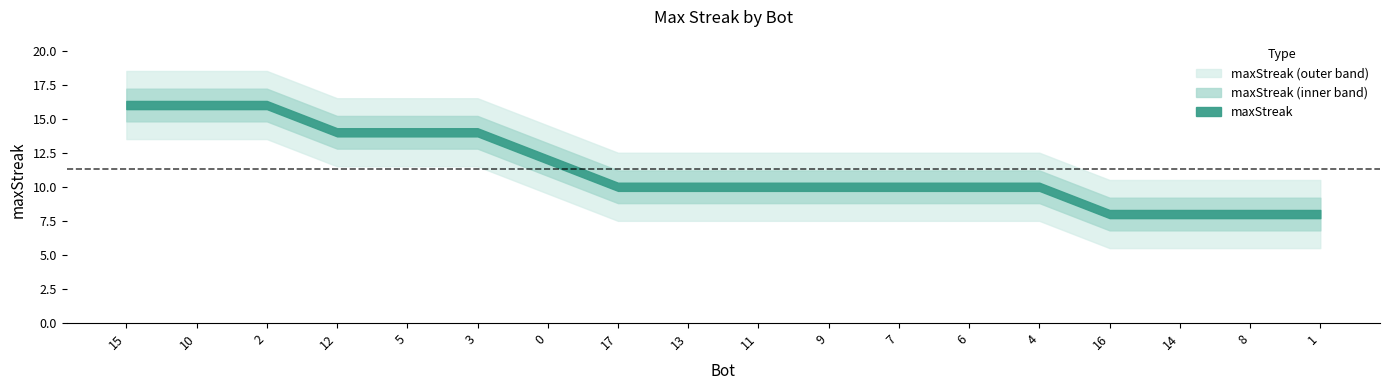

What is the greatest value displayed?

16